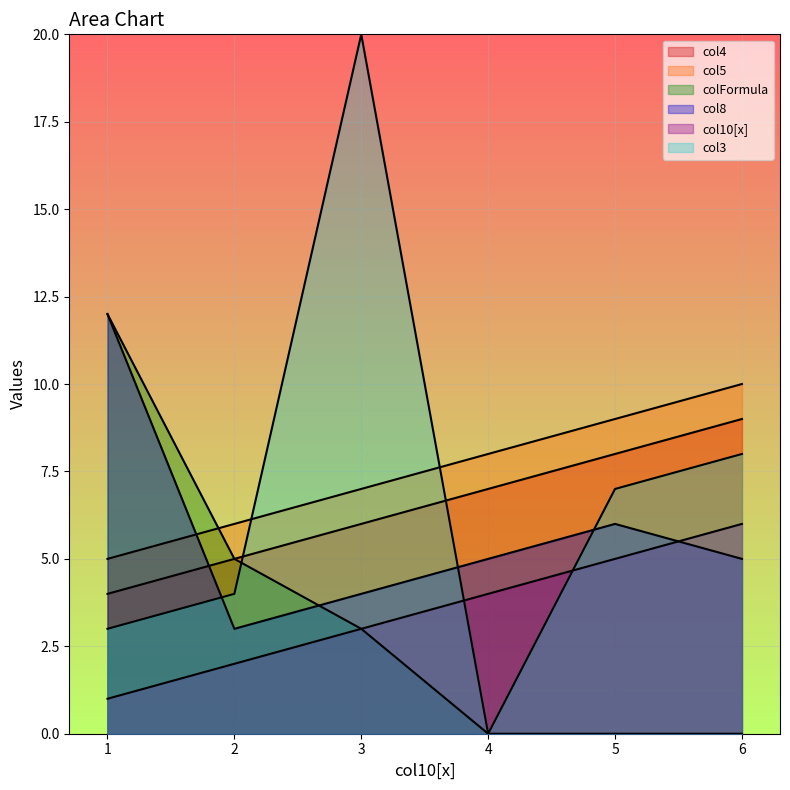

What is the difference between the maximum and minimum values in the col4 series?

5